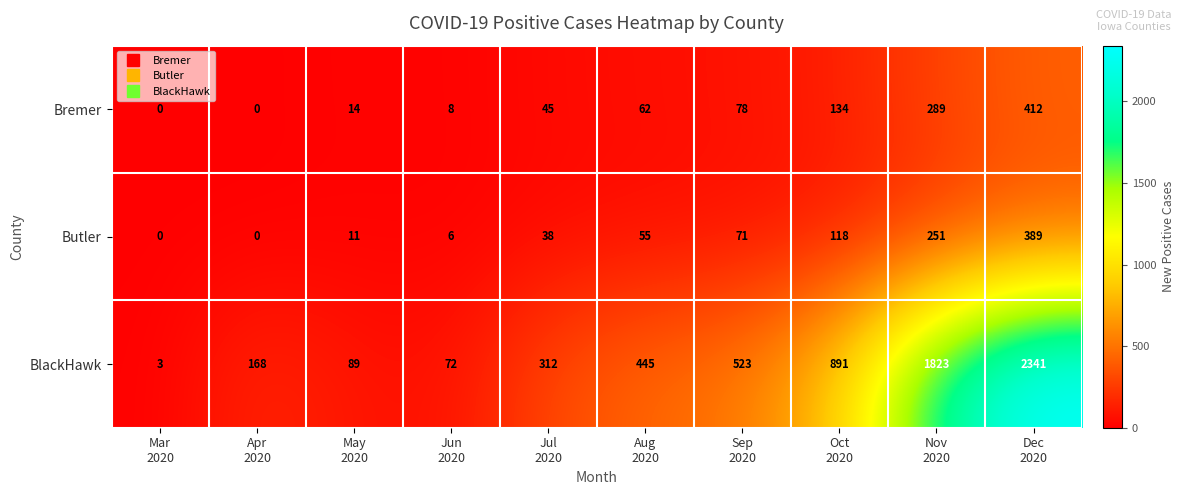

Rank the series by their maximum value, from lowest to highest.

Butler, Bremer, BlackHawk